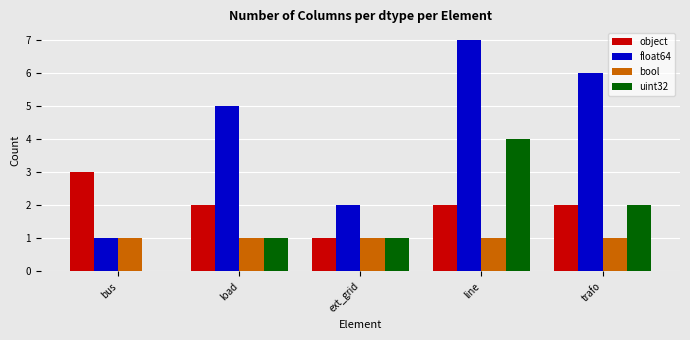

What is the sum of all object values?

10